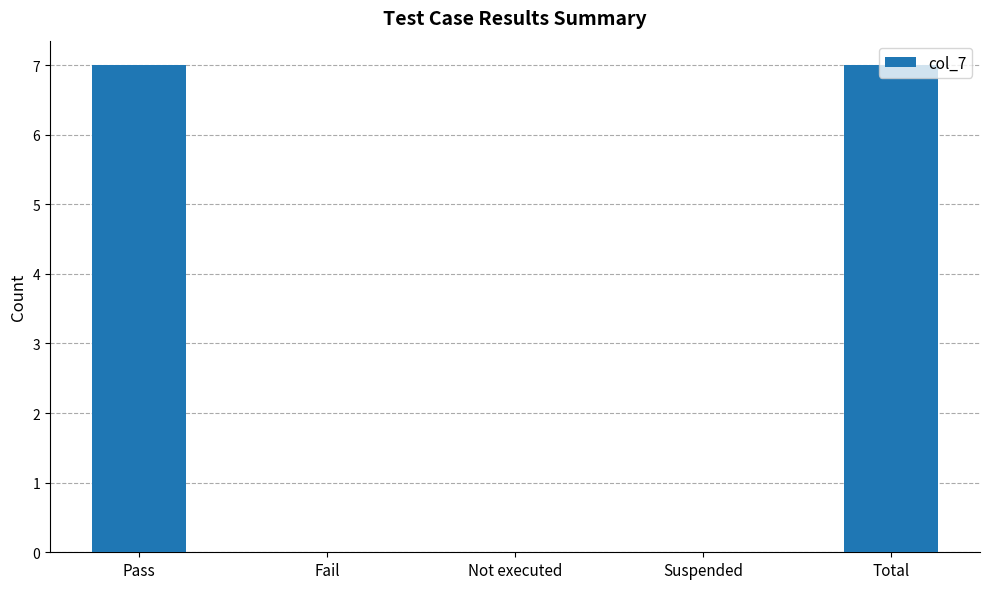

Between Fail and Total, which is larger?

Total